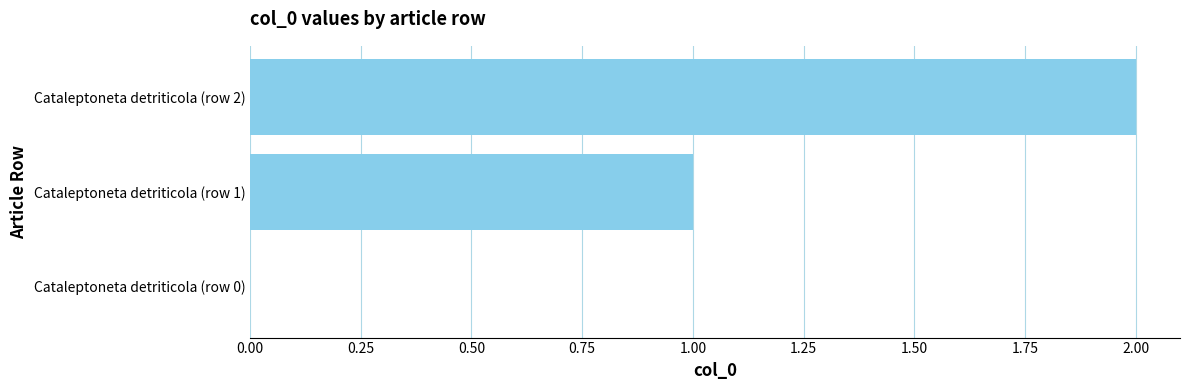

Is it true that the value at Cataleptoneta detriticola (row 1) is 1?

True